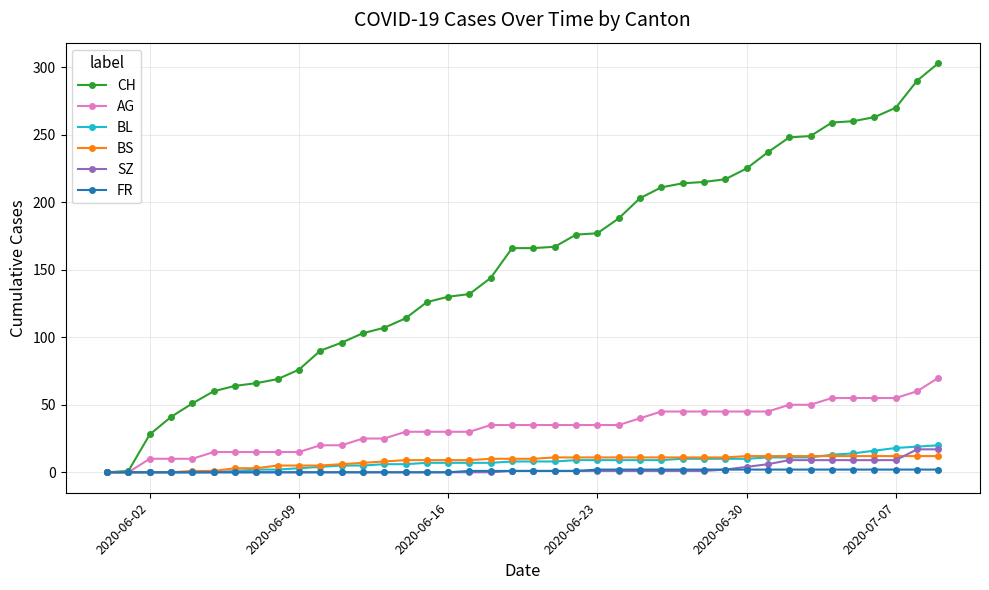

Which series has the largest range (max minus min)?

CH